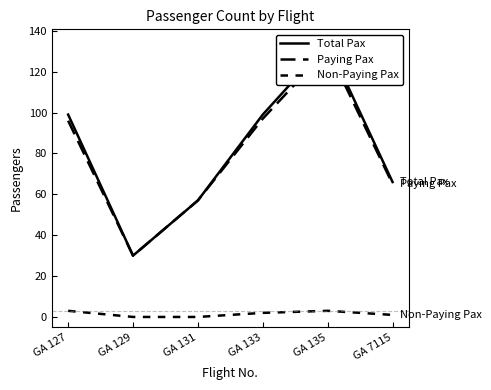

Reading right to left, list all the values displayed in this chart.

Total Pax: GA 7115=66	GA 135=134	GA 133=99	GA 131=57	GA 129=30	GA 127=99
Paying Pax: GA 7115=65	GA 135=131	GA 133=97	GA 131=57	GA 129=30	GA 127=96
Non-Paying Pax: GA 7115=1	GA 135=3	GA 133=2	GA 131=0	GA 129=0	GA 127=3